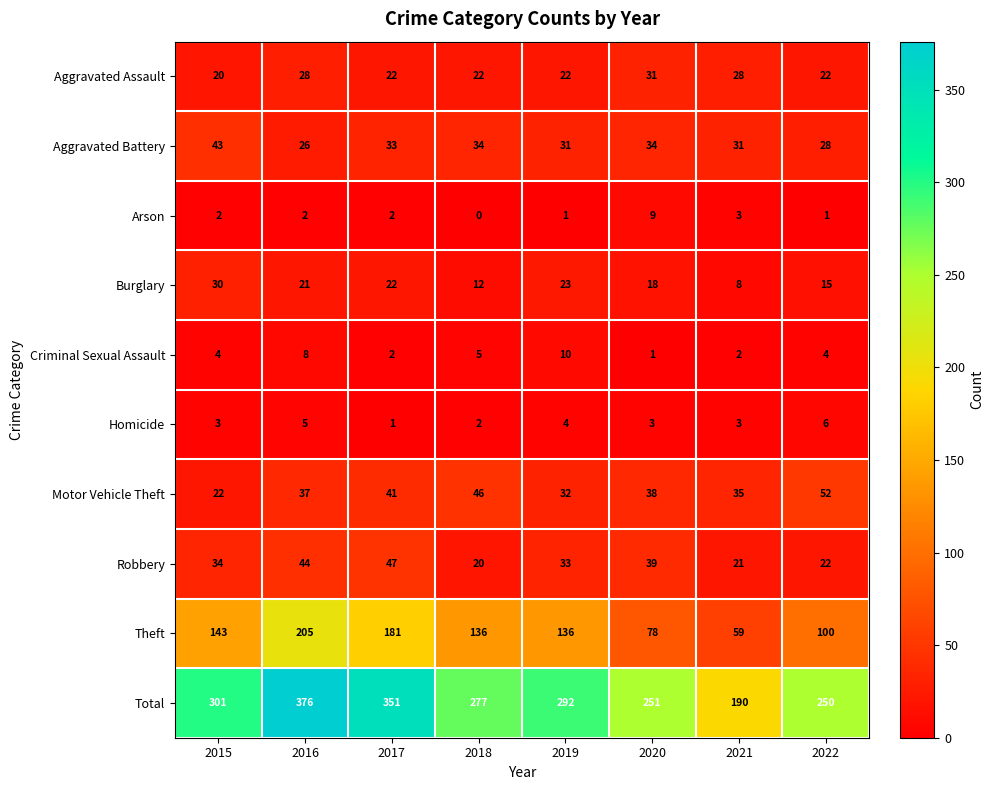

Read the Aggravated Battery value at 2017.

33